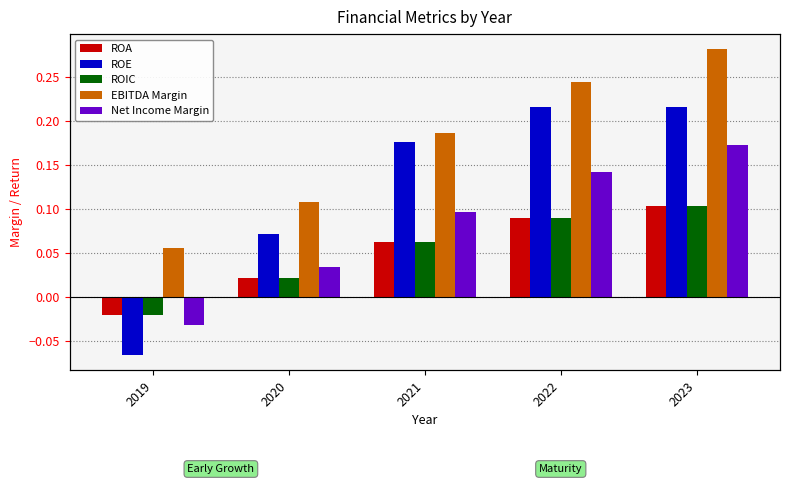

List the labels in order of ROE value, largest first.

2023, 2022, 2021, 2020, 2019